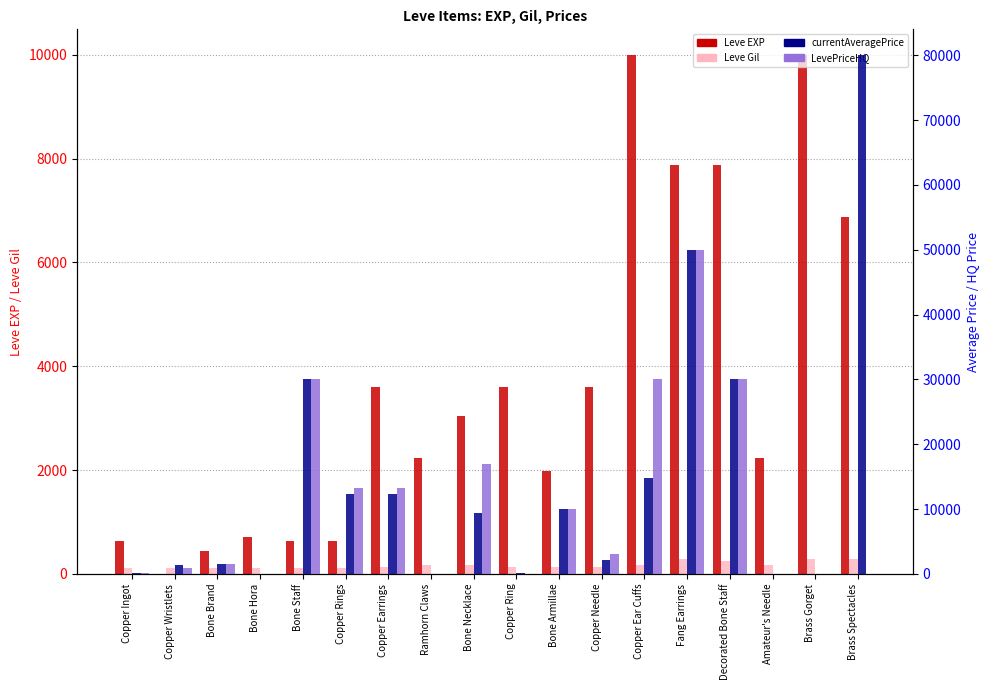

What is the value of the currentAveragePrice bar at the 15th from the left?

29999.0